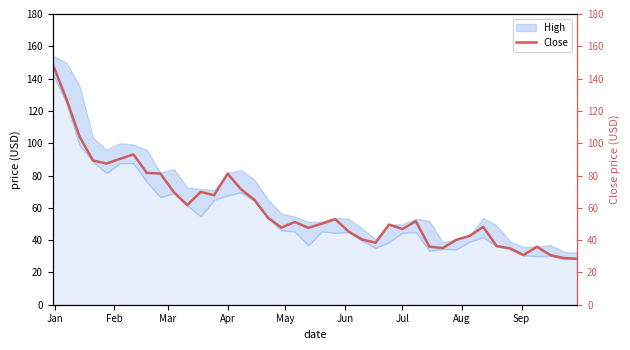

Where does the data first go above 51?

Jan